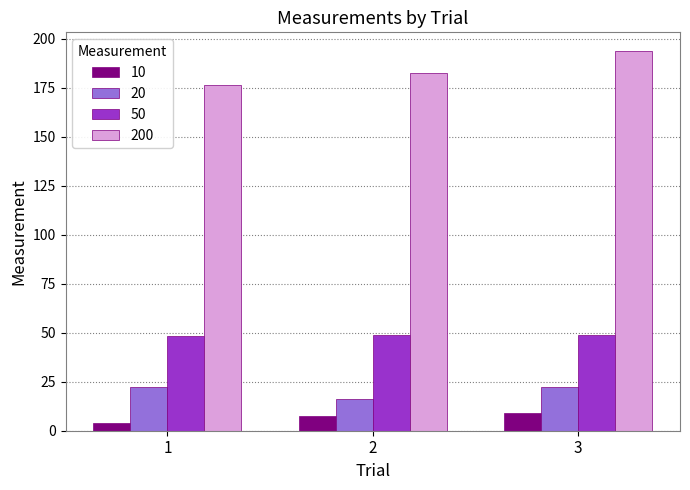

How many groups of bars are there?

3